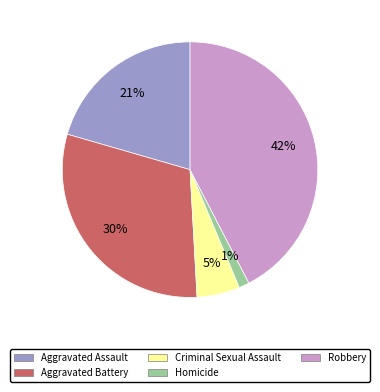

To the nearest percent, what portion does Aggravated Assault represent?

21%